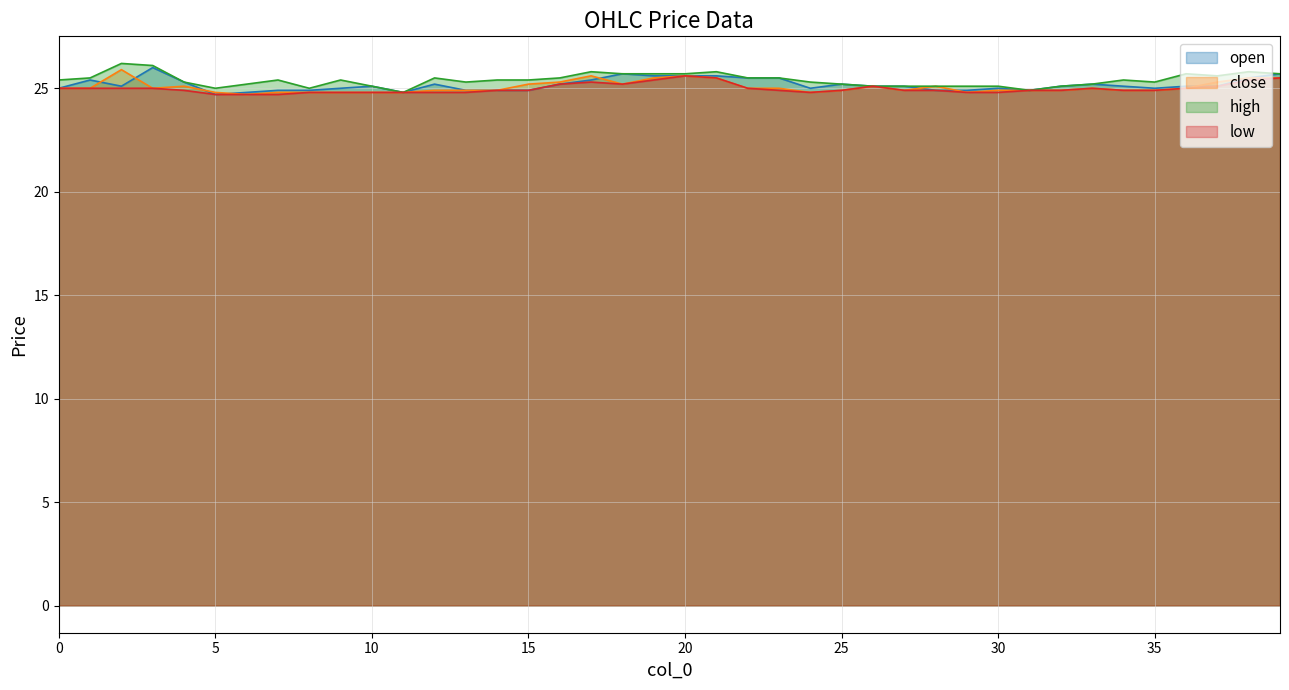

List the series in order of their peak value, highest first.

high, open, close, low